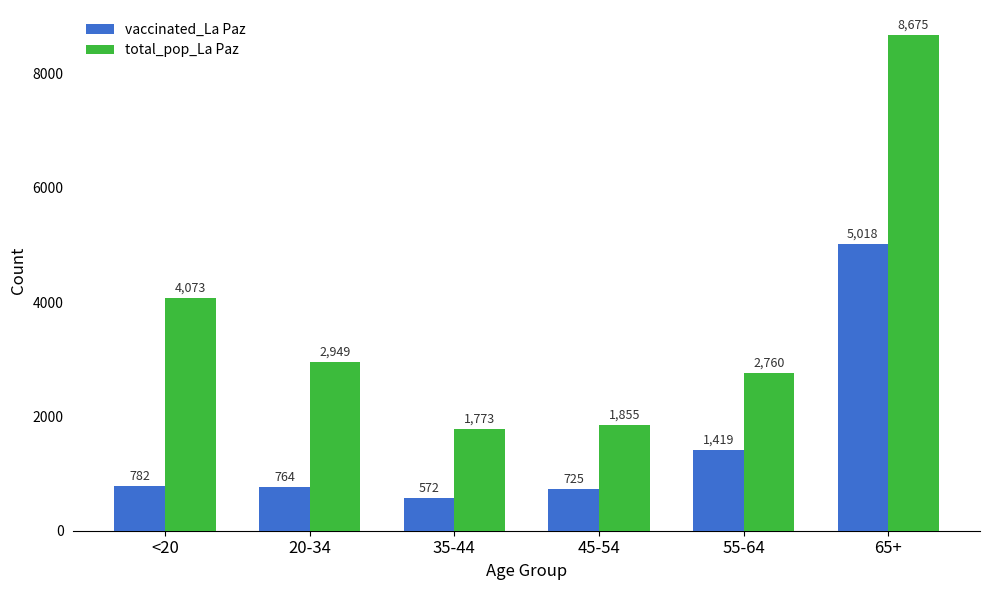

How many bars are there in total?

12